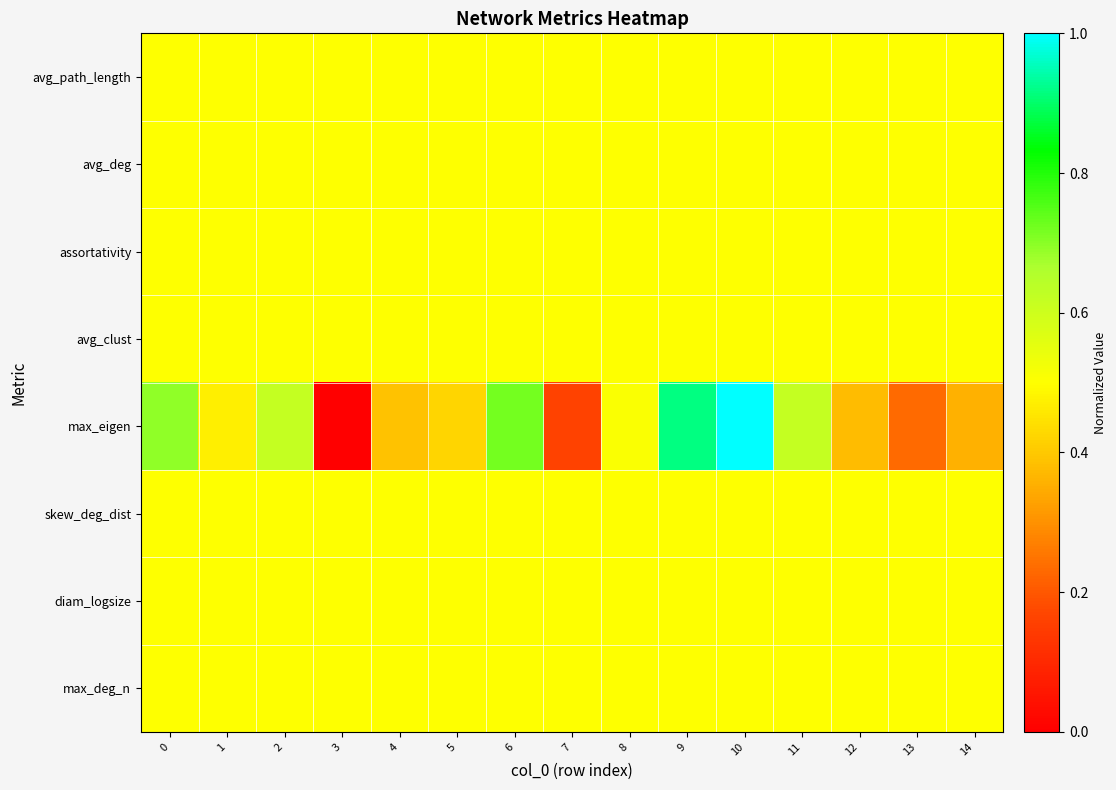

What is the greatest value displayed?

1.0